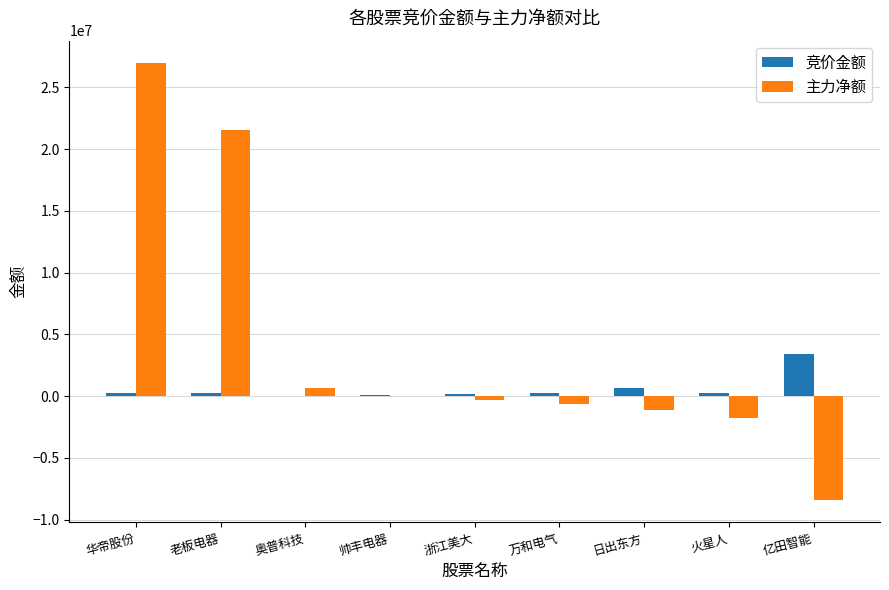

What is the sum of all 主力净额 values?

36902781